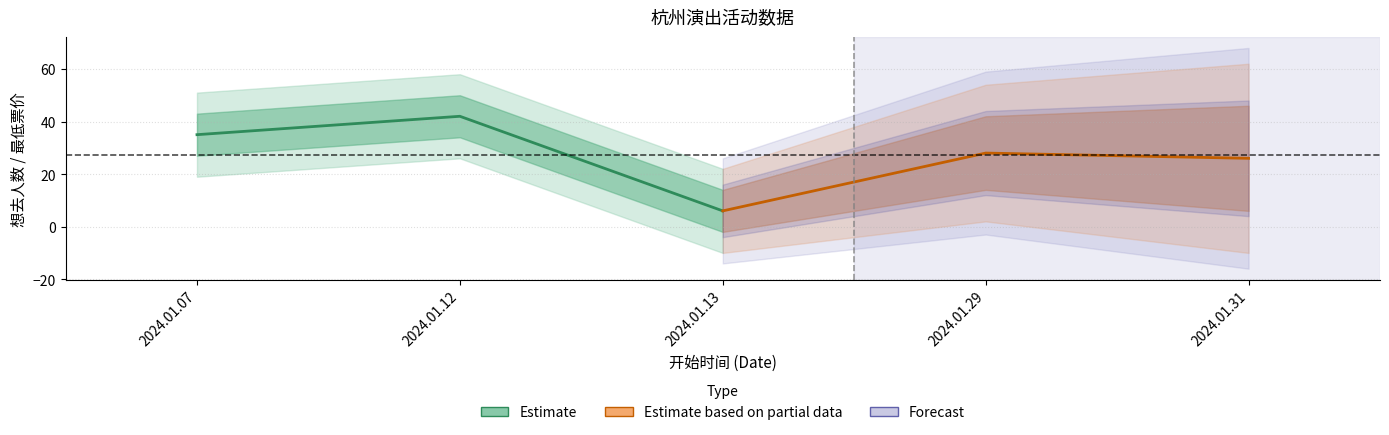

What is the difference between the values at 2024.01.31 and 2024.01.29?

2